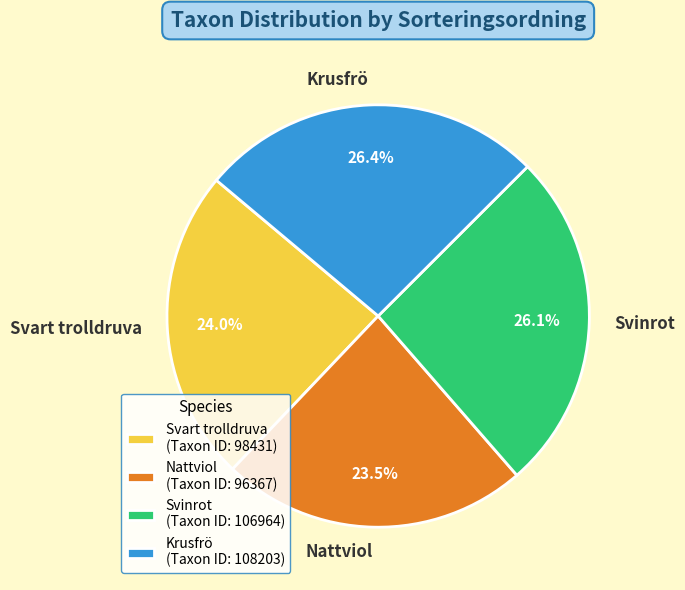

Which slice is the smallest?

Nattviol